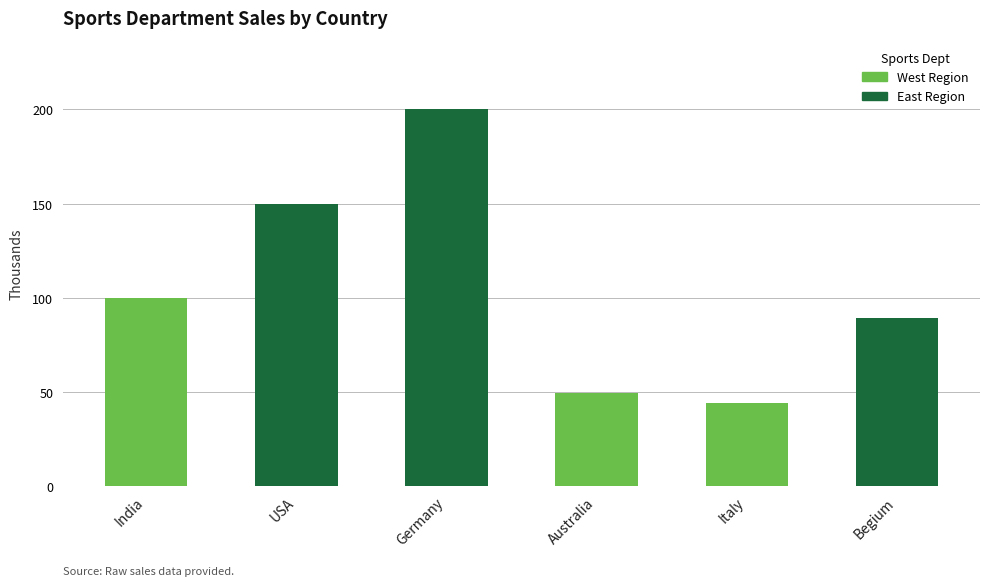

Reading left to right, extract all data points from this chart.

India=100.0	USA=150.0	Germany=200.5	Australia=49.4	Italy=44.0	Begium=89.0